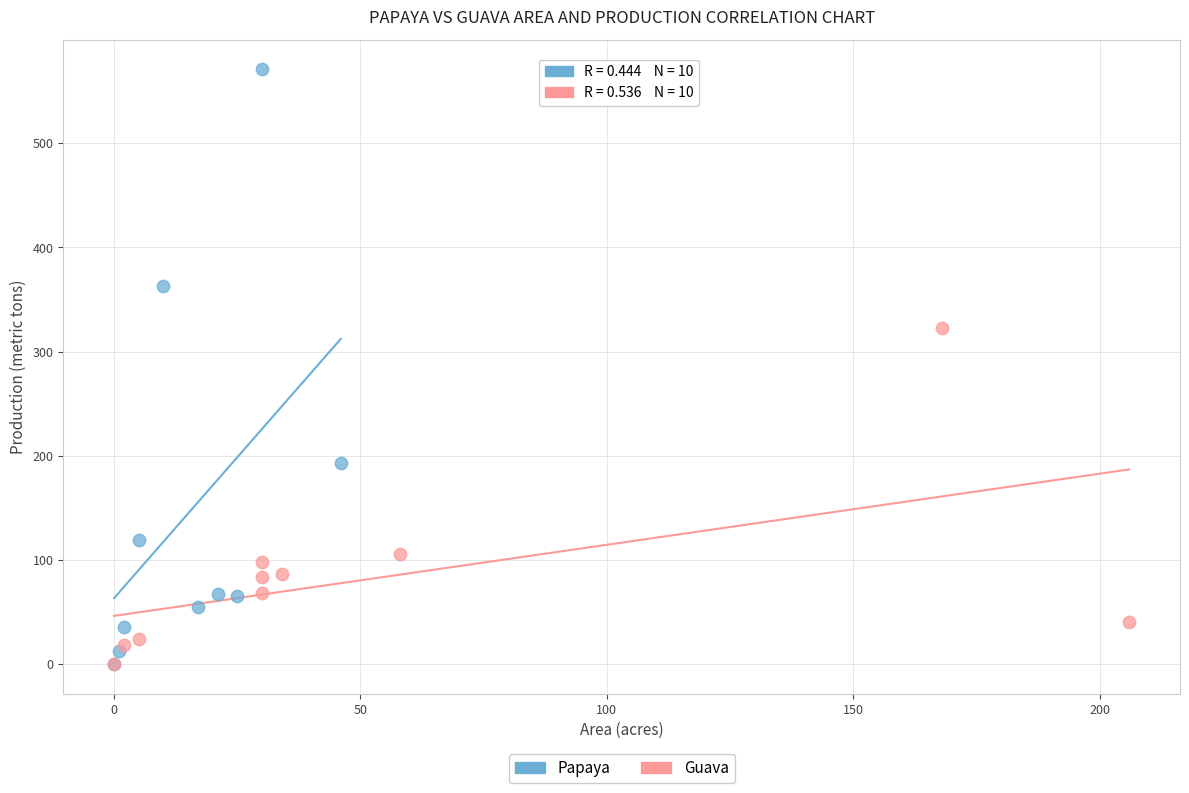

Which series reaches the maximum Y coordinate?

Papaya